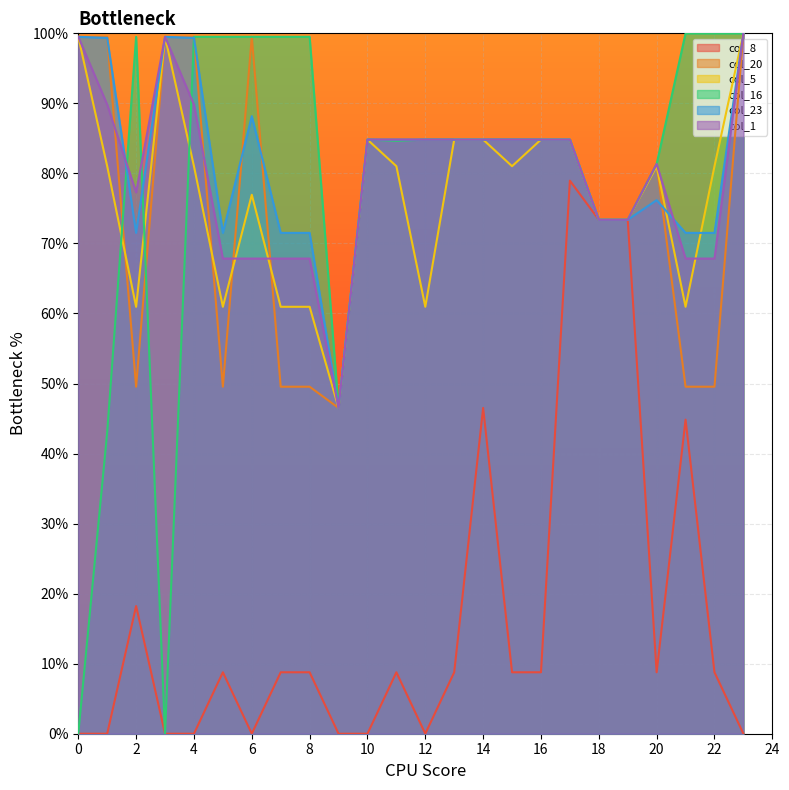

Reading left to right, extract all data points from this chart.

col_8: 0=0.0	1=0.0	2=18.2	3=0.0	4=0.0	5=8.8	6=0.0	7=8.8	8=8.8	9=0.0	10=0.0	11=8.8	12=0.0	13=8.8	14=46.5	15=8.8	16=8.8	17=79.0	18=73.4	19=73.4	20=8.8	21=44.8	22=8.8	23=0.0
col_20: 0=99.5	1=99.5	2=49.5	3=99.5	4=99.5	5=49.5	6=99.5	7=49.5	8=49.5	9=46.5	10=84.8	11=84.8	12=84.8	13=84.8	14=84.8	15=84.8	16=84.8	17=84.8	18=73.4	19=73.4	20=81.3	21=49.5	22=49.5	23=100.0
col_5: 0=99.5	1=81.0	2=61.0	3=99.5	4=81.0	5=61.0	6=76.9	7=61.0	8=61.0	9=46.5	10=84.8	11=81.0	12=61.0	13=84.8	14=84.8	15=81.0	16=84.8	17=84.8	18=73.4	19=73.4	20=81.0	21=61.0	22=81.0	23=100.0
col_16: 0=0.0	1=43.1	2=99.5	3=0.0	4=99.5	5=99.5	6=99.5	7=99.5	8=99.5	9=46.5	10=84.8	11=84.7	12=84.8	13=84.8	14=84.8	15=84.8	16=84.8	17=84.8	18=73.4	19=73.4	20=81.3	21=100.0	22=100.0	23=100.0
col_23: 0=99.5	1=99.4	2=71.5	3=99.5	4=99.4	5=71.5	6=88.2	7=71.5	8=71.5	9=46.5	10=84.8	11=84.8	12=84.8	13=84.8	14=84.8	15=84.8	16=84.8	17=84.8	18=73.4	19=73.4	20=76.2	21=71.5	22=71.5	23=100.0
col_1: 0=99.5	1=89.8	2=77.3	3=99.5	4=89.8	5=67.8	6=67.8	7=67.8	8=67.8	9=46.5	10=84.8	11=84.8	12=84.8	13=84.8	14=84.8	15=84.8	16=84.8	17=84.8	18=73.4	19=73.4	20=81.3	21=67.8	22=67.8	23=100.0